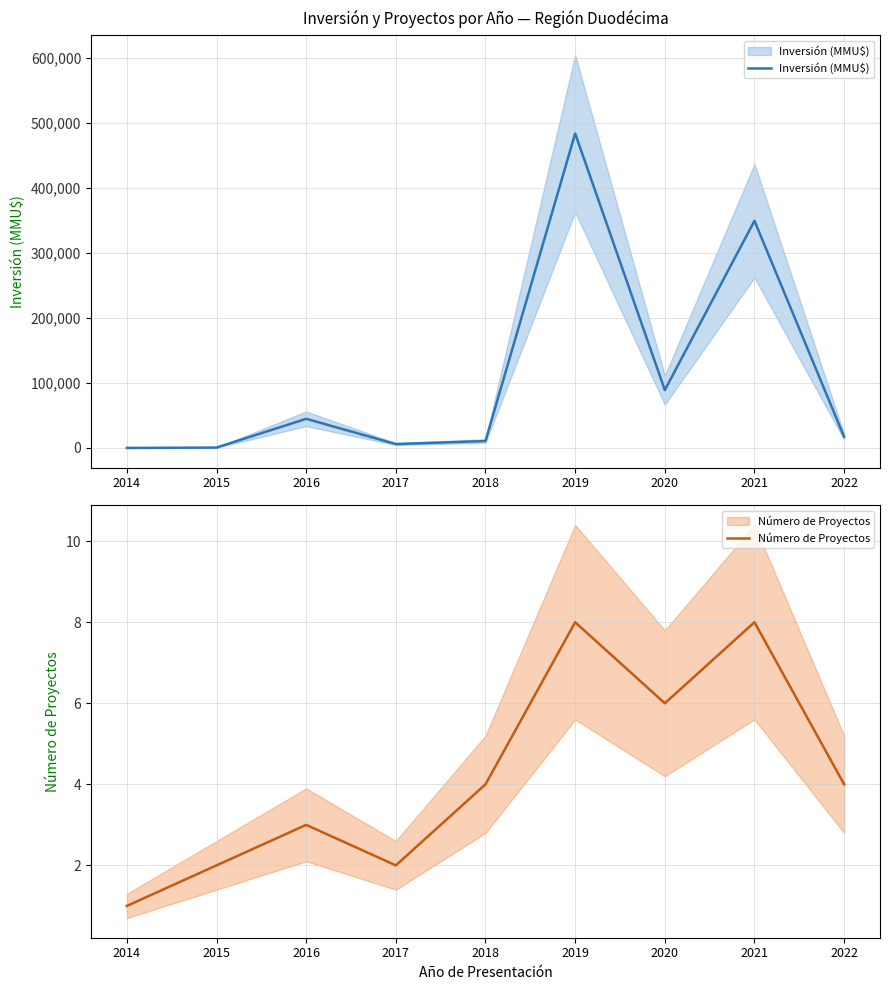

What is the minimum value shown in the chart?

1